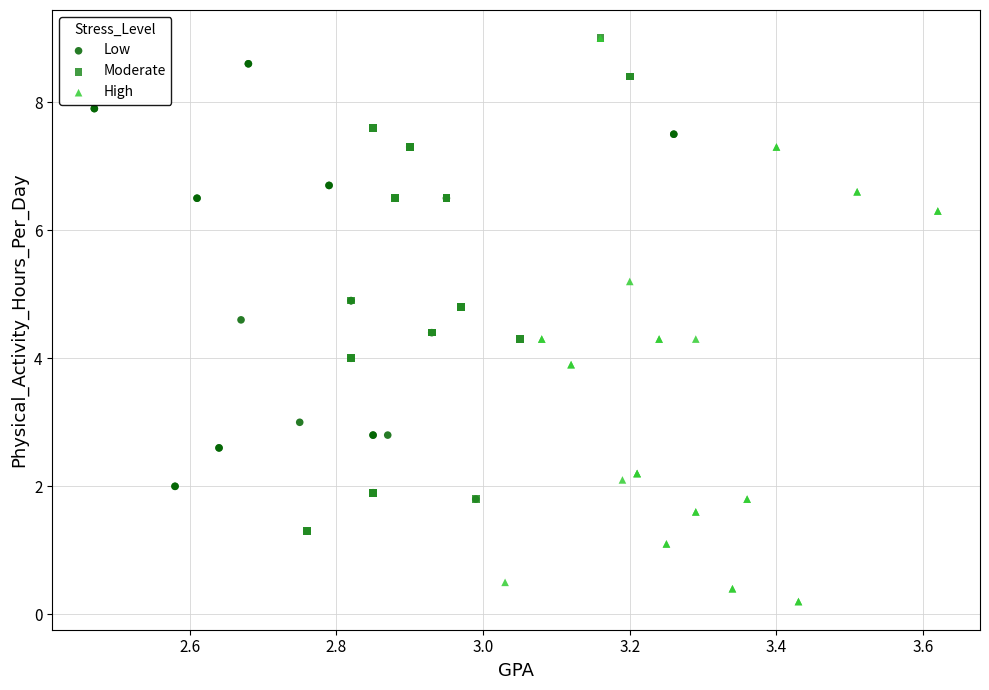

Which series contains the lowest Y value?

High